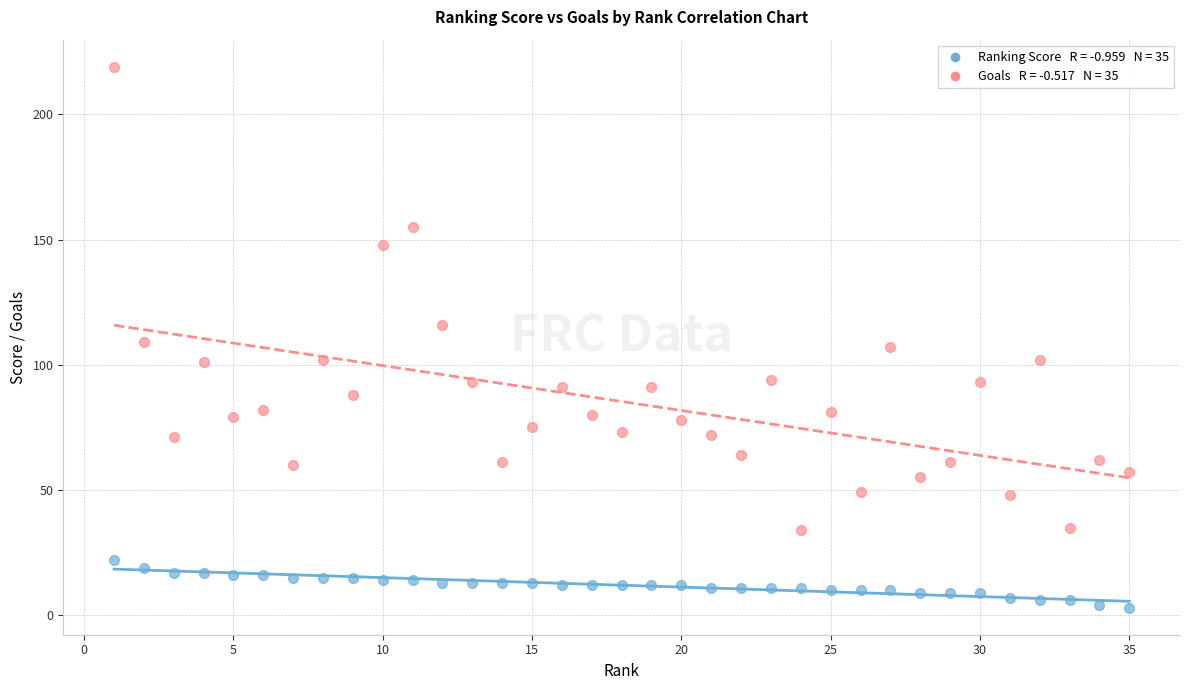

Across all data points, what is the range of X values (max minus min)?

34